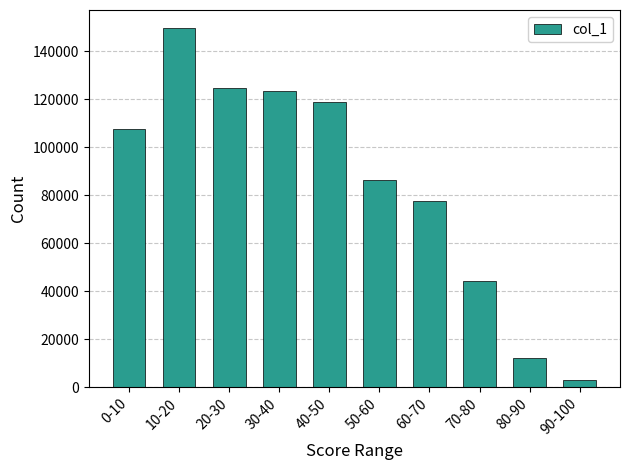

What position from the left is 80-90?

9